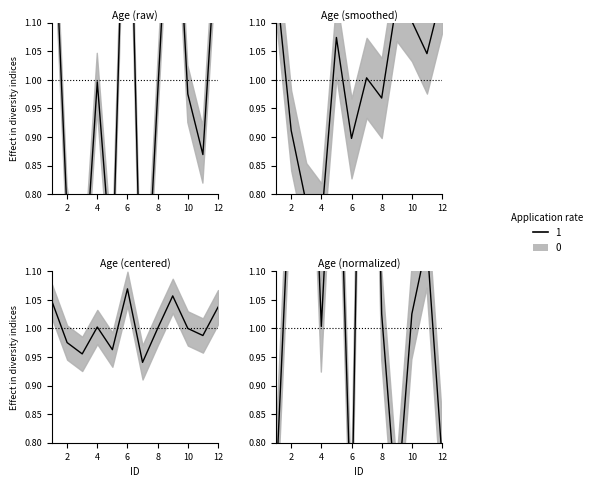

How many interior local peaks (higher than both neighbors) does the data have?

3